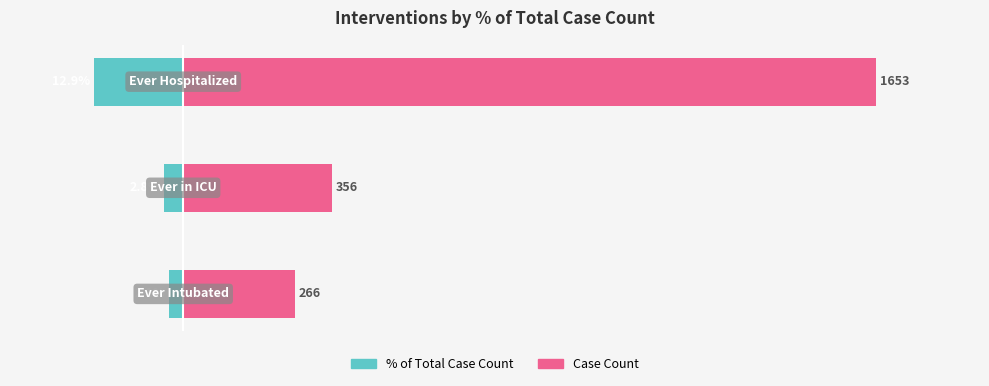

How many groups of bars are there?

3